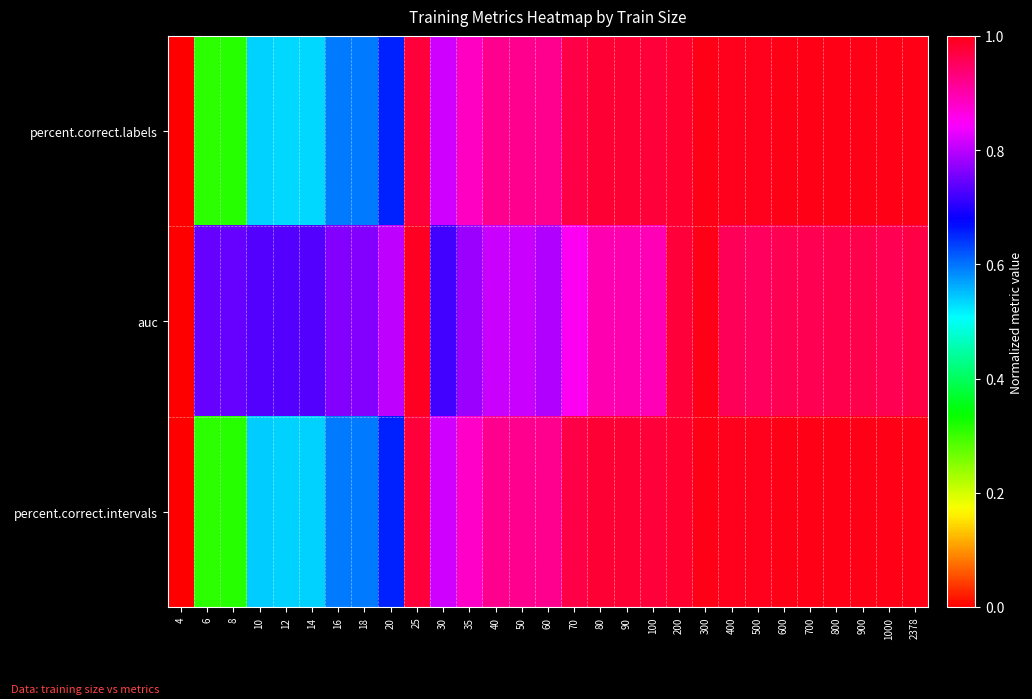

Reading left to right, transcribe all the data shown in this chart.

percent.correct.labels: 4=0.0	6=0.3	8=0.3	10=0.5	12=0.5	14=0.5	16=0.6	18=0.6	20=0.7	25=1.0	30=0.8	35=0.9	40=0.9	50=0.9	60=0.9	70=1.0	80=1.0	90=1.0	100=1.0	200=1.0	300=1.0	400=1.0	500=1.0	600=1.0	700=1.0	800=1.0	900=1.0	1000=1.0	2378=1.0
auc: 4=0.0	6=0.7	8=0.7	10=0.7	12=0.7	14=0.7	16=0.8	18=0.8	20=0.8	25=1.0	30=0.7	35=0.8	40=0.8	50=0.8	60=0.8	70=0.9	80=0.9	90=0.9	100=0.9	200=1.0	300=1.0	400=1.0	500=1.0	600=1.0	700=1.0	800=1.0	900=1.0	1000=1.0	2378=1.0
percent.correct.intervals: 4=0.0	6=0.3	8=0.3	10=0.5	12=0.5	14=0.5	16=0.6	18=0.6	20=0.7	25=1.0	30=0.8	35=0.9	40=0.9	50=0.9	60=0.9	70=1.0	80=1.0	90=1.0	100=1.0	200=1.0	300=1.0	400=1.0	500=1.0	600=1.0	700=1.0	800=1.0	900=1.0	1000=1.0	2378=1.0